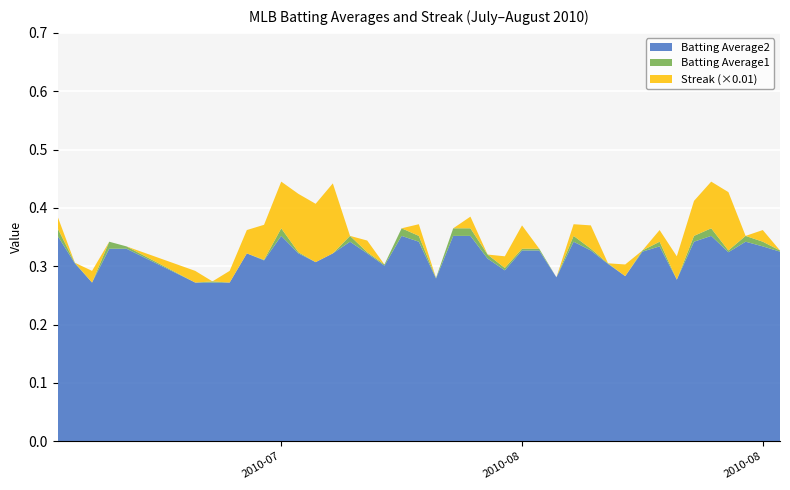

Reading left to right, list all the values displayed in this chart.

Batting Average1: 0.4	0.3	0.3	0.3	0.3	0.3	0.3	0.3	0.3	0.3	0.4	0.3	0.3	0.3	0.4	0.3	0.3	0.4	0.4	0.3	0.4	0.4	0.3	0.3	0.3	0.3	0.3	0.4	0.3	0.3	0.3	0.3	0.3	0.3	0.4	0.4	0.3	0.4	0.3	0.3
Batting Average2: 0.4	0.3	0.3	0.3	0.3	0.3	0.3	0.3	0.3	0.3	0.4	0.3	0.3	0.3	0.3	0.3	0.3	0.4	0.3	0.3	0.4	0.4	0.3	0.3	0.3	0.3	0.3	0.3	0.3	0.3	0.3	0.3	0.3	0.3	0.3	0.4	0.3	0.3	0.3	0.3
Streak: 2.0	0.0	2.0	0.0	0.0	2.0	0.0	2.0	4.0	6.0	8.0	10.0	10.0	12.0	0.0	2.0	0.0	0.0	2.0	0.0	0.0	2.0	0.0	2.0	4.0	0.0	0.0	2.0	4.0	0.0	2.0	0.0	2.0	4.0	6.0	8.0	10.0	0.0	2.0	0.0